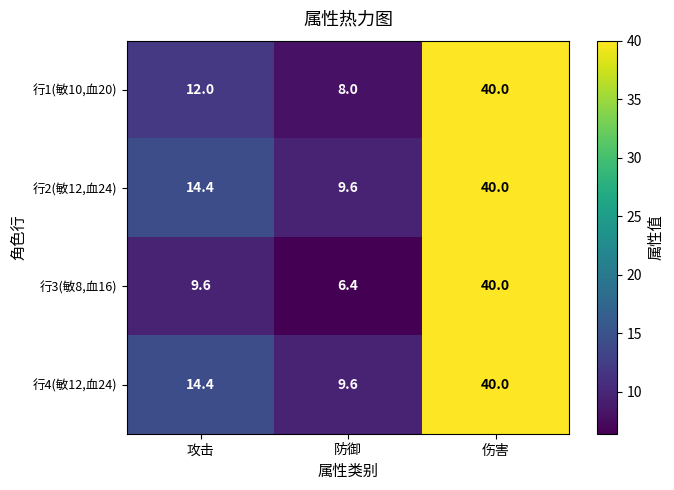

What is the approximate value of 行3(敏8,血16) at 防御?

6.4